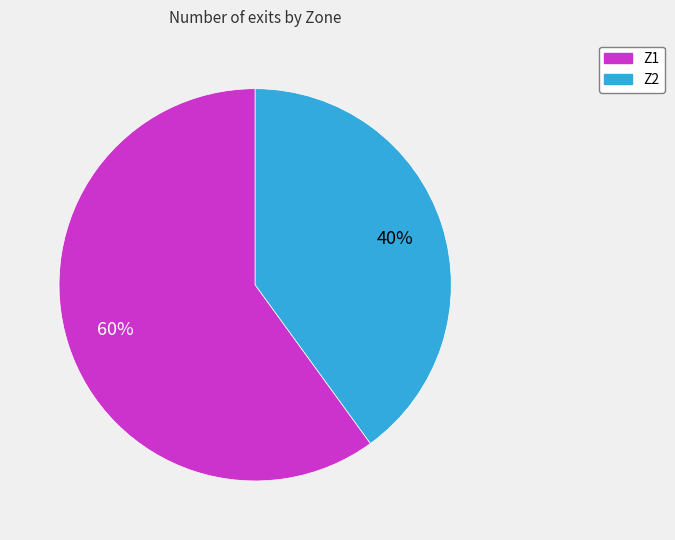

How many slices are in this pie chart?

2